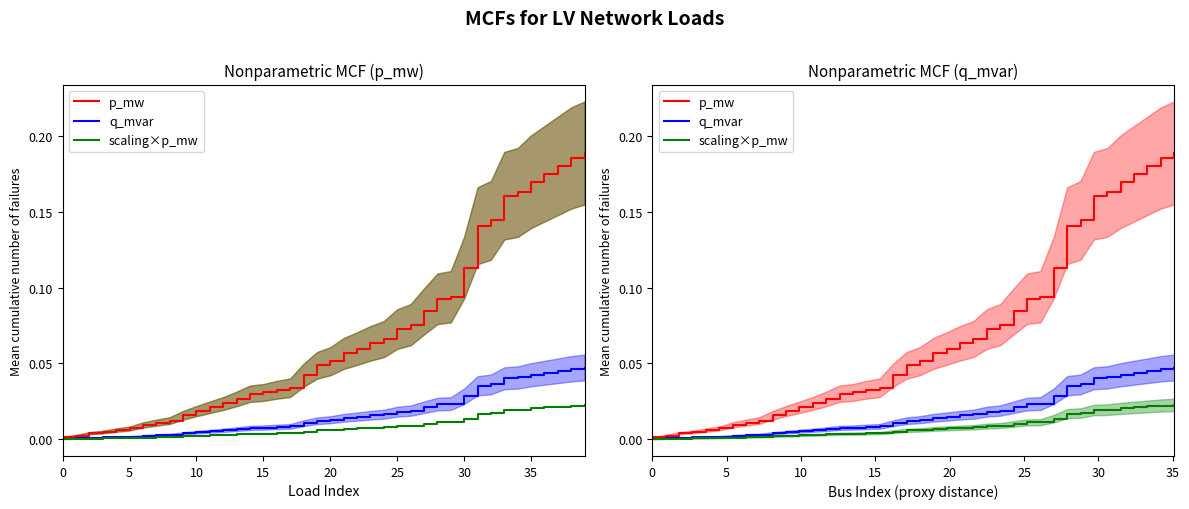

What is the difference between the maximum and minimum values in the p_mw series?

0.2